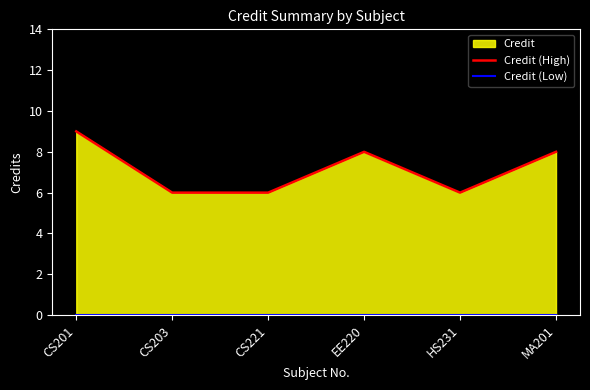

At which label does Credit (Low) reach its minimum?

CS201